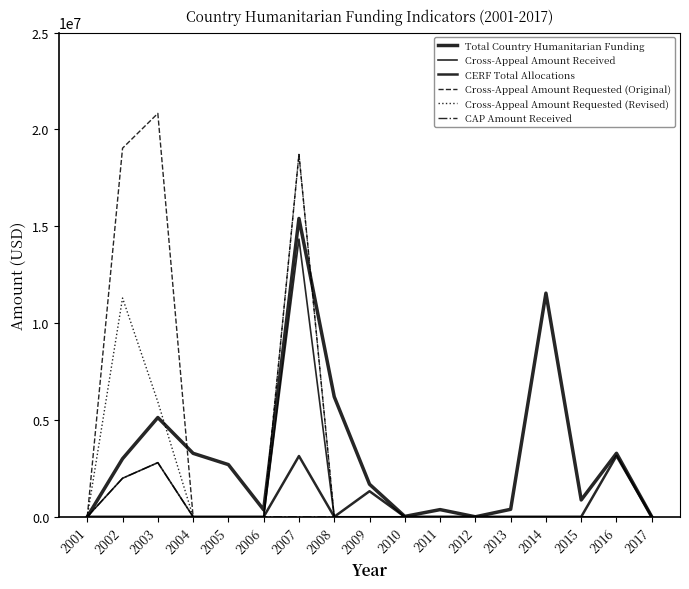

How many lines are shown in the chart?

6